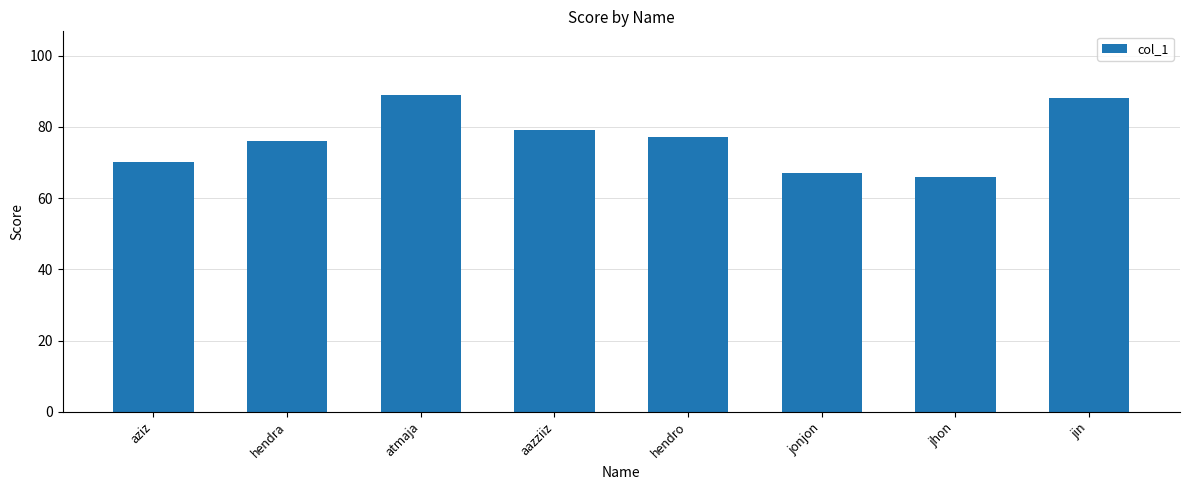

Where does the data first go above 77?

atmaja